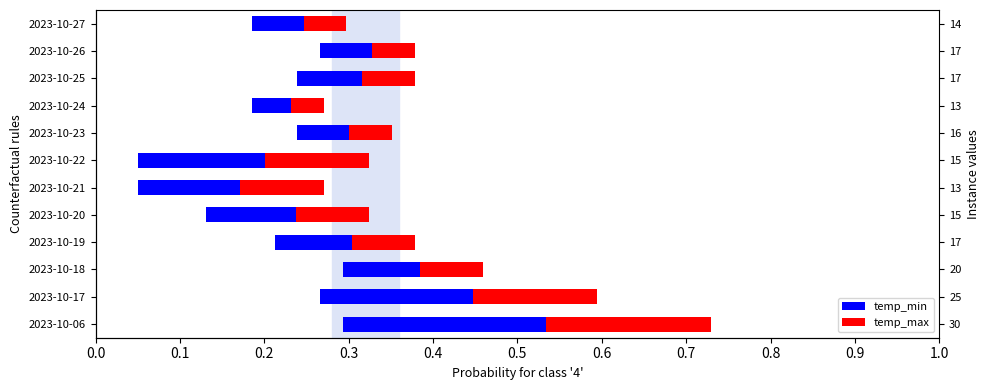

Reading left to right, transcribe all the data shown in this chart.

temp_min: 0.2	0.2	0.1	0.1	0.1	0.1	0.2	0.1	0.0	0.1	0.1	0.1
temp_max: 0.2	0.1	0.1	0.1	0.1	0.1	0.1	0.1	0.0	0.1	0.1	0.1